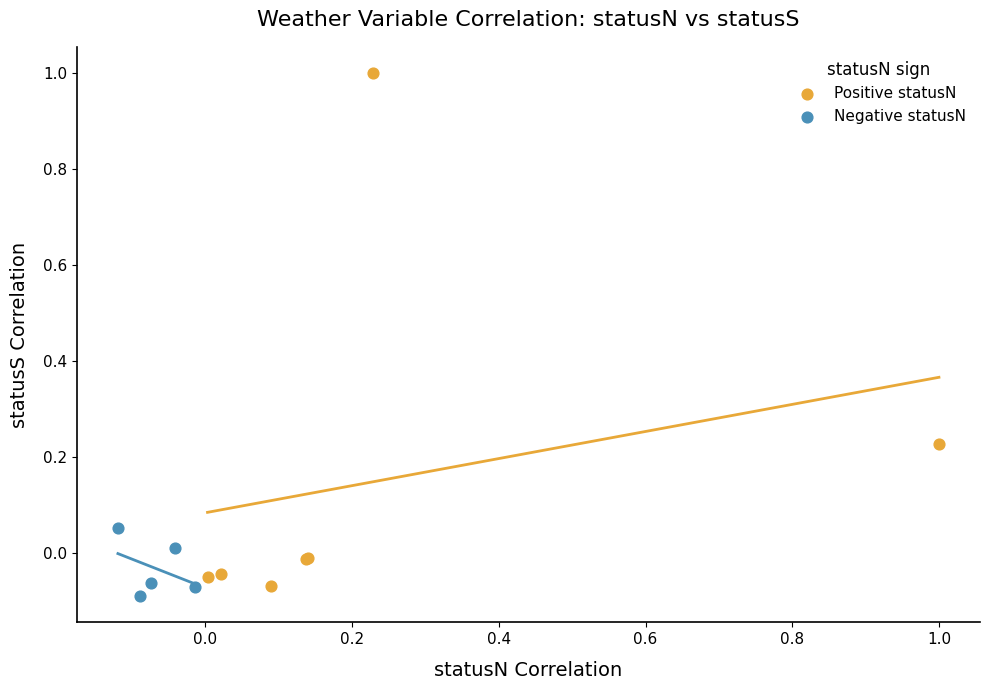

Which series reaches the maximum Y coordinate?

Positive statusN